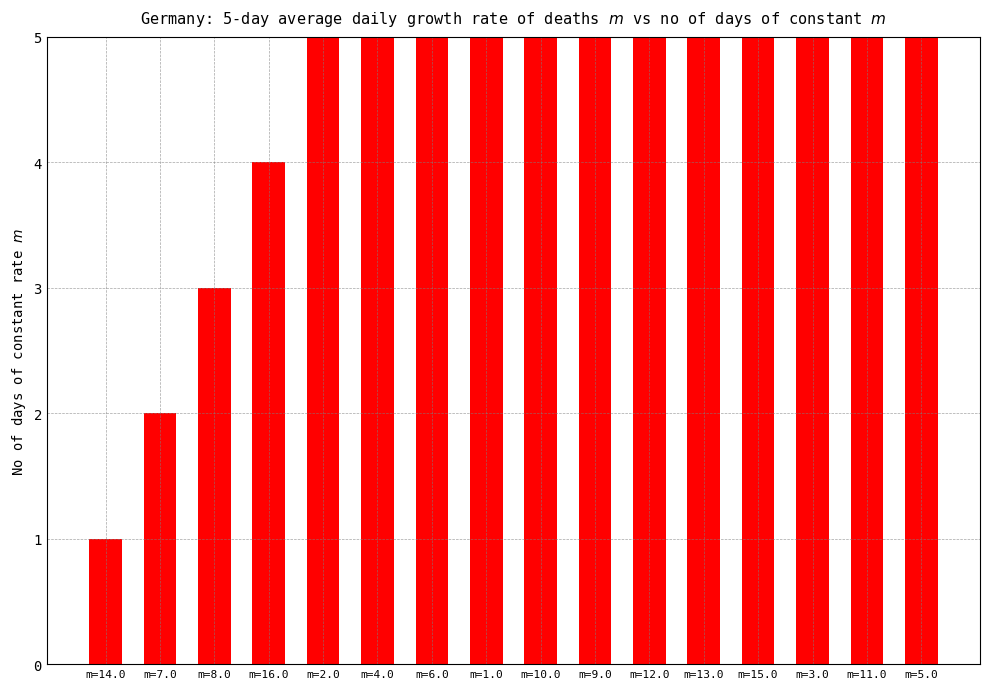

At which label is the value closest to 8?

m=1.0